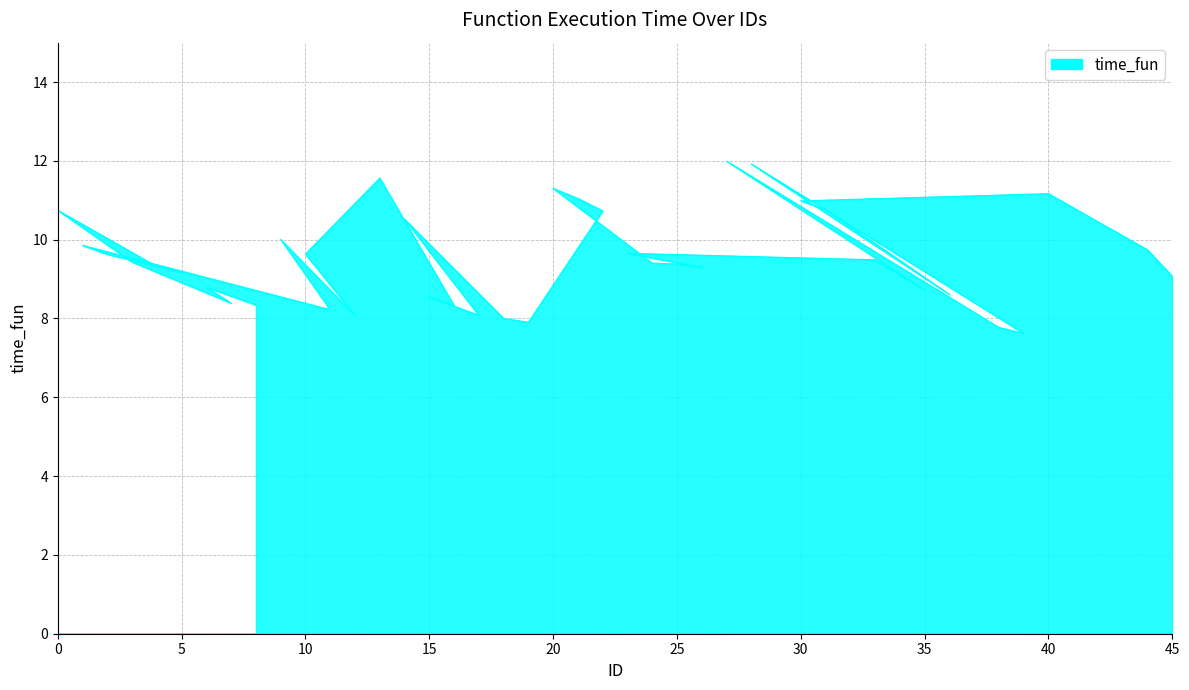

How many points are lower than both their immediate neighbors (excluding endpoints)?

11